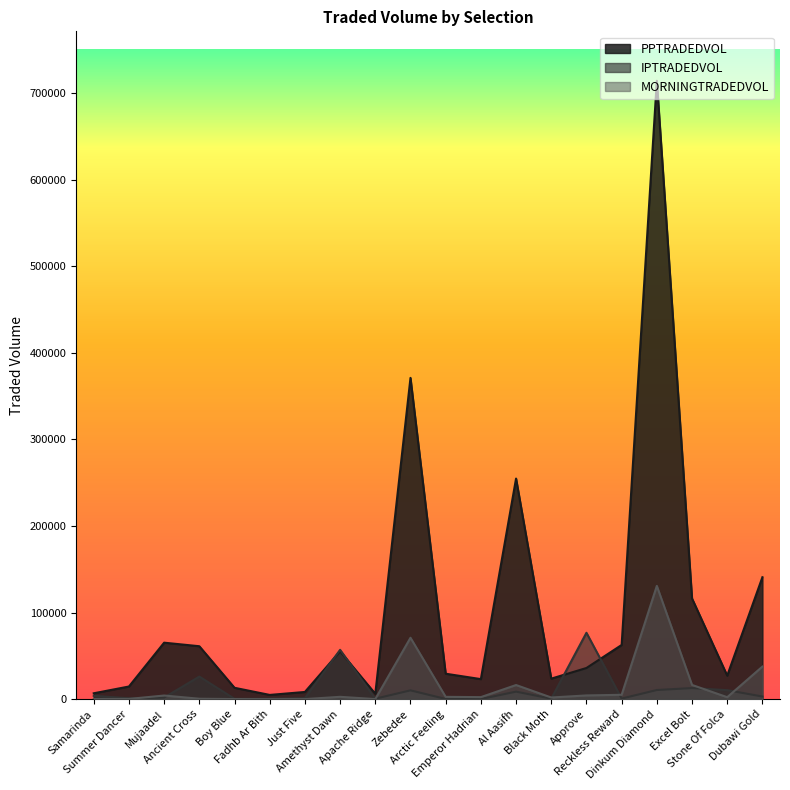

What is the label of the 13th point from the left?

Al Aasifh